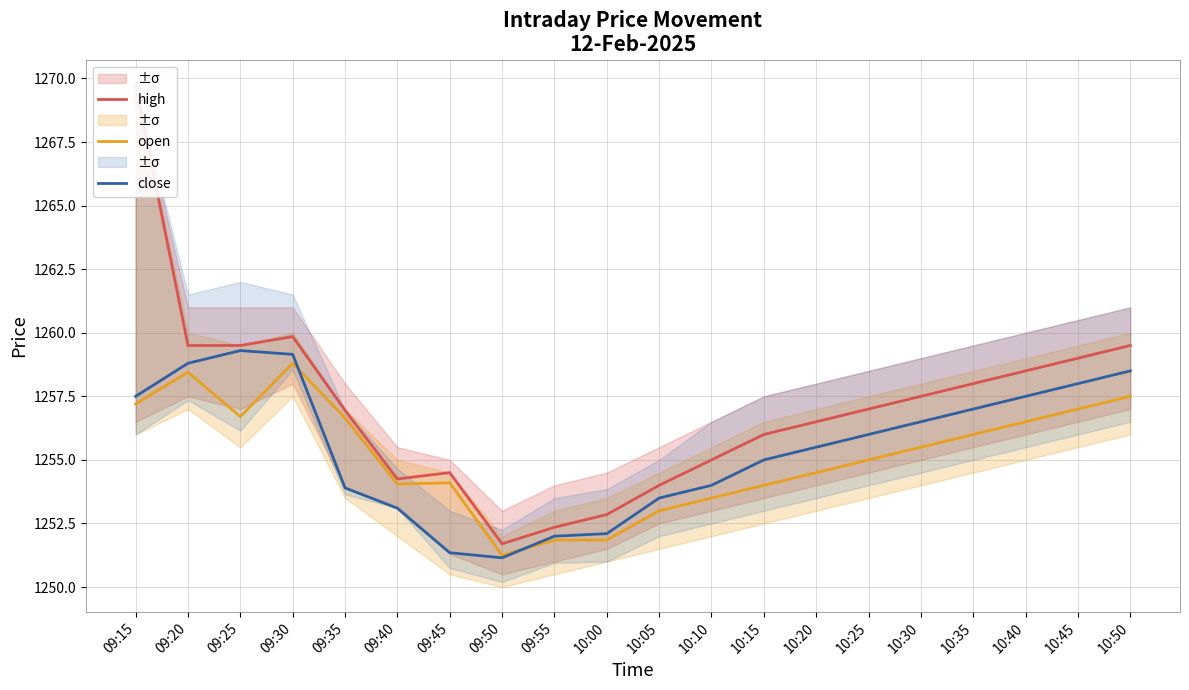

True or false: close and high intersect in this chart.

False